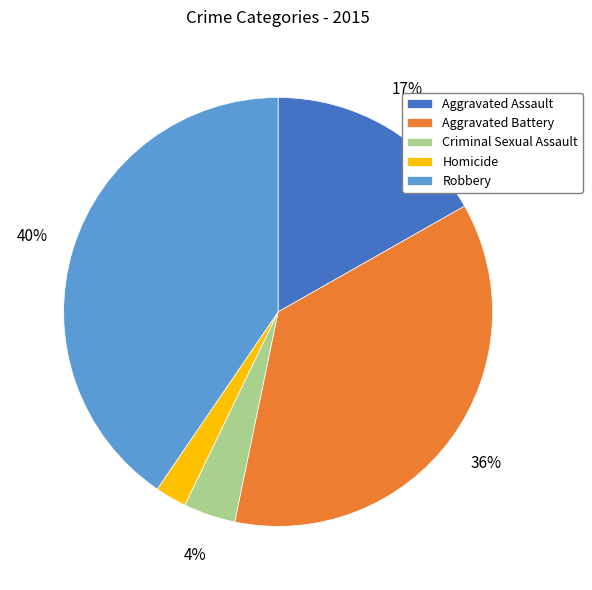

Count the number of slices in the pie.

5